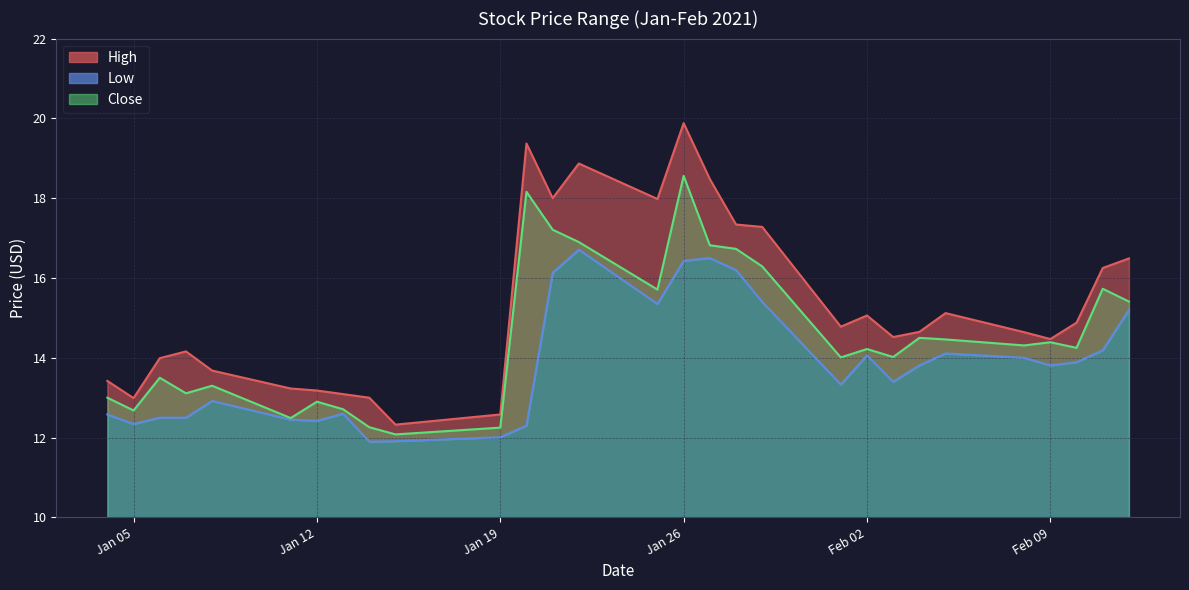

True or false: High and Close cross at least once.

False